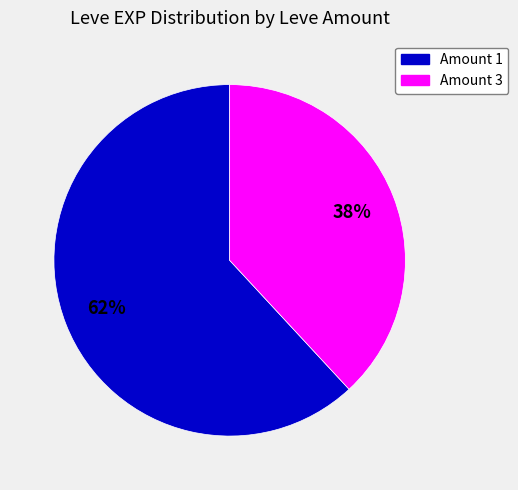

To the nearest percent, what is the average slice percentage?

50%